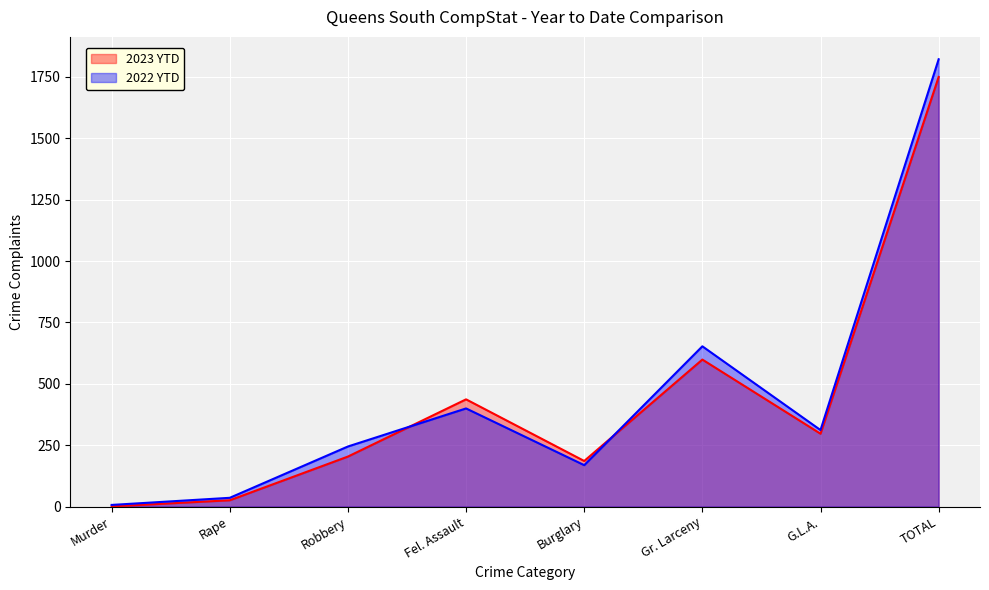

Where is 2022 YTD nearest to the value 914?

Gr. Larceny